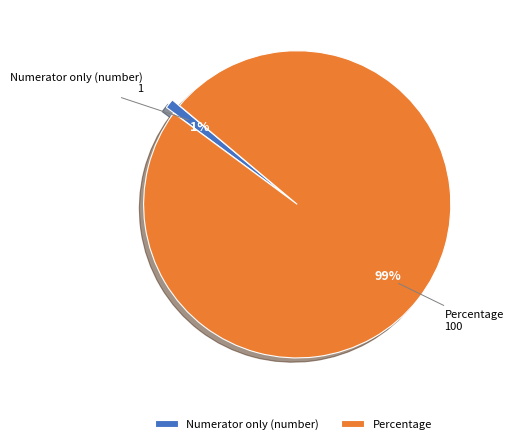

Rank the categories by value from lowest to highest.

Numerator only (number), Percentage